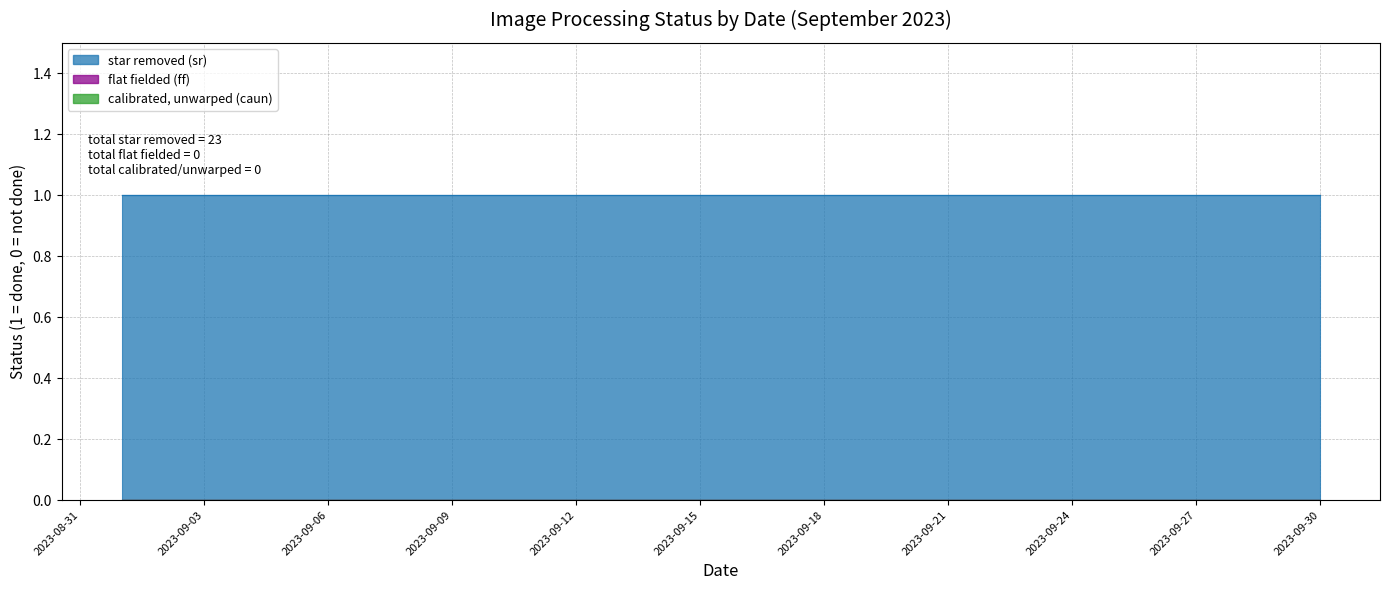

Rank the series by their maximum value, from lowest to highest.

flat fielded (ff), calibrated, unwarped (caun), star removed (sr)